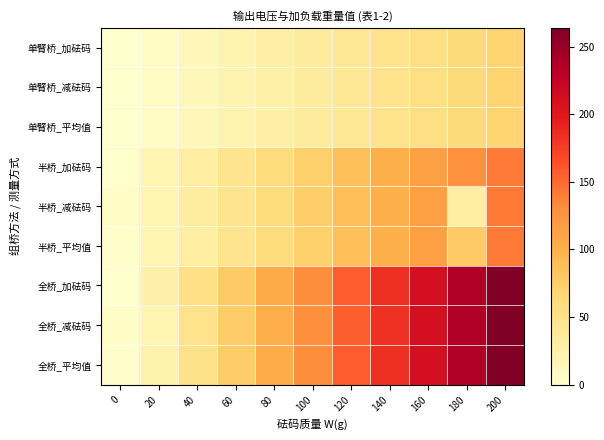

At how many categories does at least one series exceed 63?

8